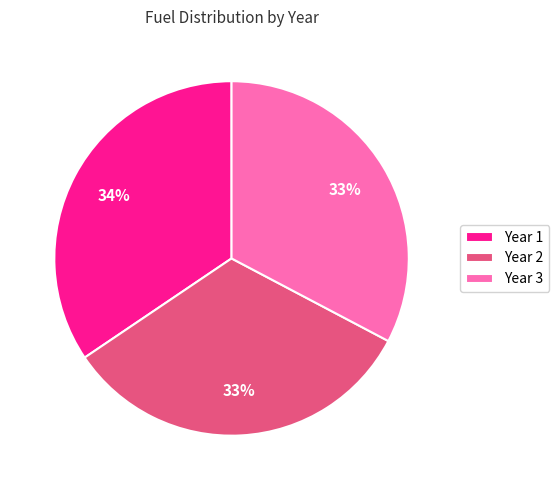

Is it true that Year 3 is 33% of the pie?

True